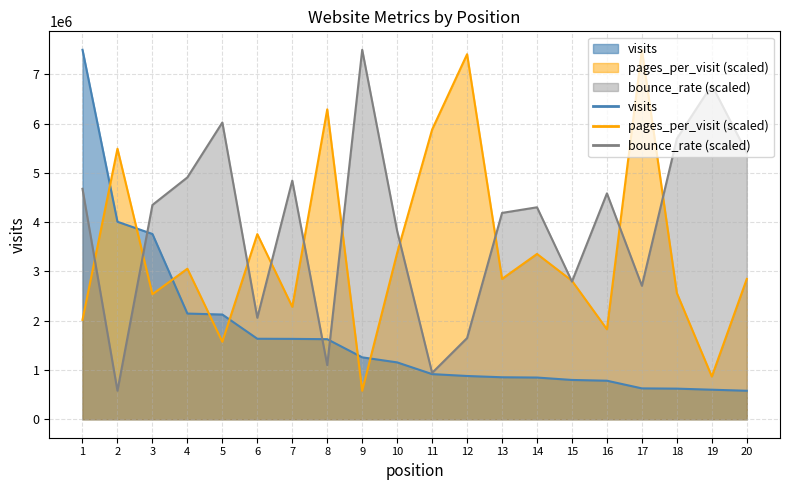

What is the sum of the pages_per_visit values at 1 and 18?

4579061.0